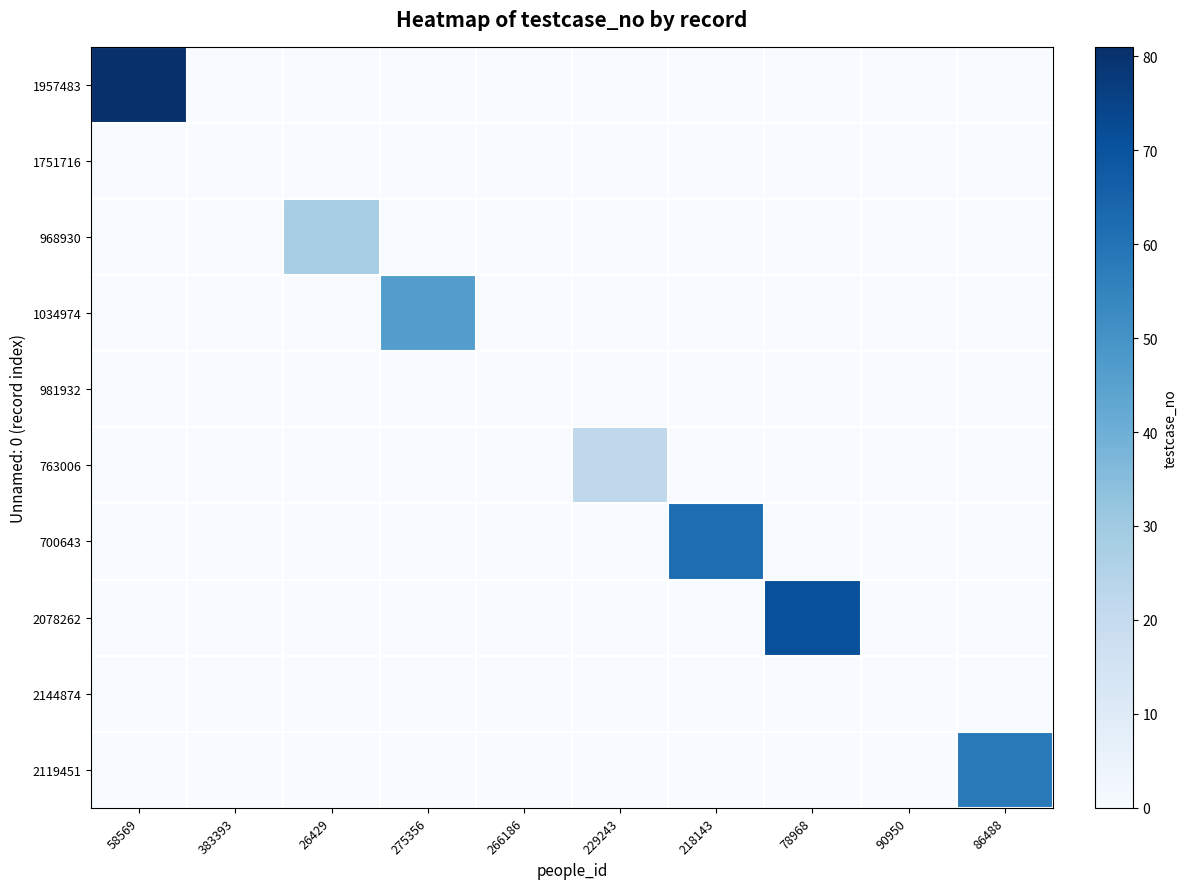

Reading left to right, transcribe all the data shown in this chart.

1957483: 58569=81	383393=0	26429=0	275356=0	266186=0	229243=0	218143=0	78968=0	90950=0	86488=0
1751716: 58569=0	383393=0	26429=0	275356=0	266186=0	229243=0	218143=0	78968=0	90950=0	86488=0
968930: 58569=0	383393=0	26429=28	275356=0	266186=0	229243=0	218143=0	78968=0	90950=0	86488=0
1034974: 58569=0	383393=0	26429=0	275356=46	266186=0	229243=0	218143=0	78968=0	90950=0	86488=0
981932: 58569=0	383393=0	26429=0	275356=0	266186=0	229243=0	218143=0	78968=0	90950=0	86488=0
763006: 58569=0	383393=0	26429=0	275356=0	266186=0	229243=22	218143=0	78968=0	90950=0	86488=0
700643: 58569=0	383393=0	26429=0	275356=0	266186=0	229243=0	218143=62	78968=0	90950=0	86488=0
2078262: 58569=0	383393=0	26429=0	275356=0	266186=0	229243=0	218143=0	78968=71	90950=0	86488=0
2144874: 58569=0	383393=0	26429=0	275356=0	266186=0	229243=0	218143=0	78968=0	90950=0	86488=0
2119451: 58569=0	383393=0	26429=0	275356=0	266186=0	229243=0	218143=0	78968=0	90950=0	86488=58